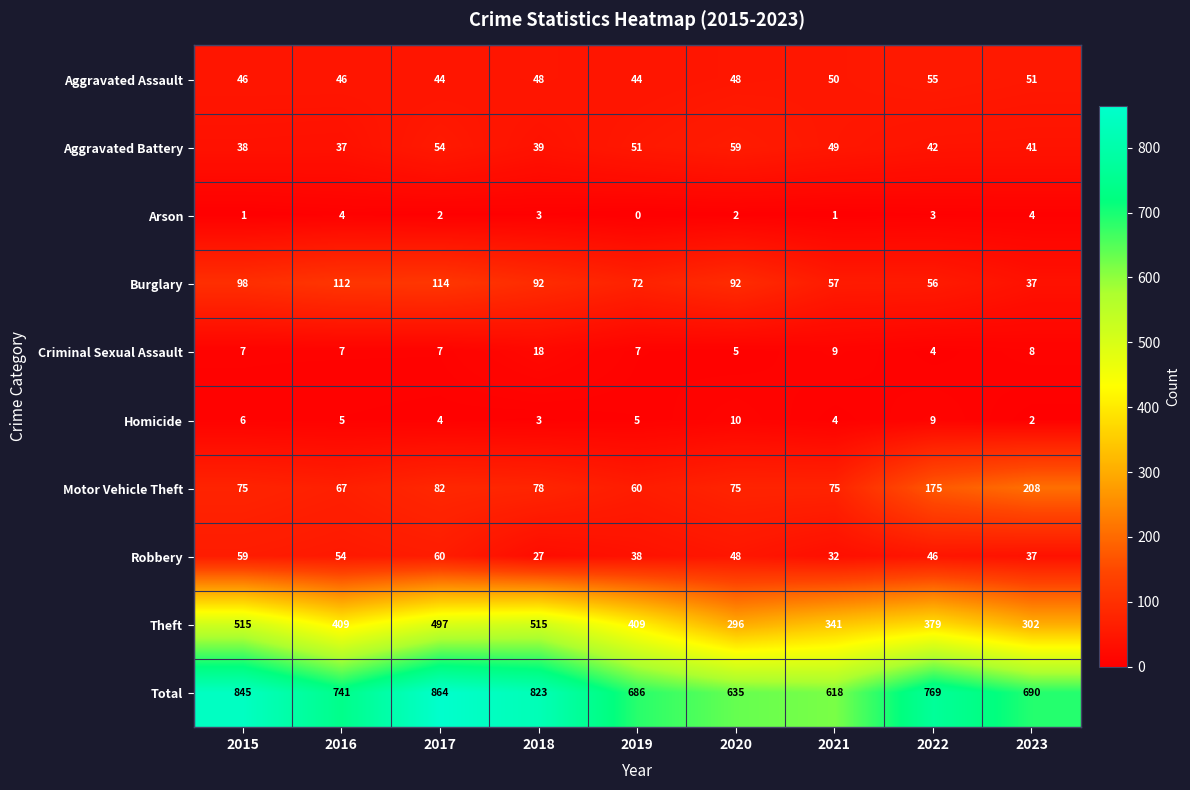

The value of Homicide at 2020 is 7. True or false?

False